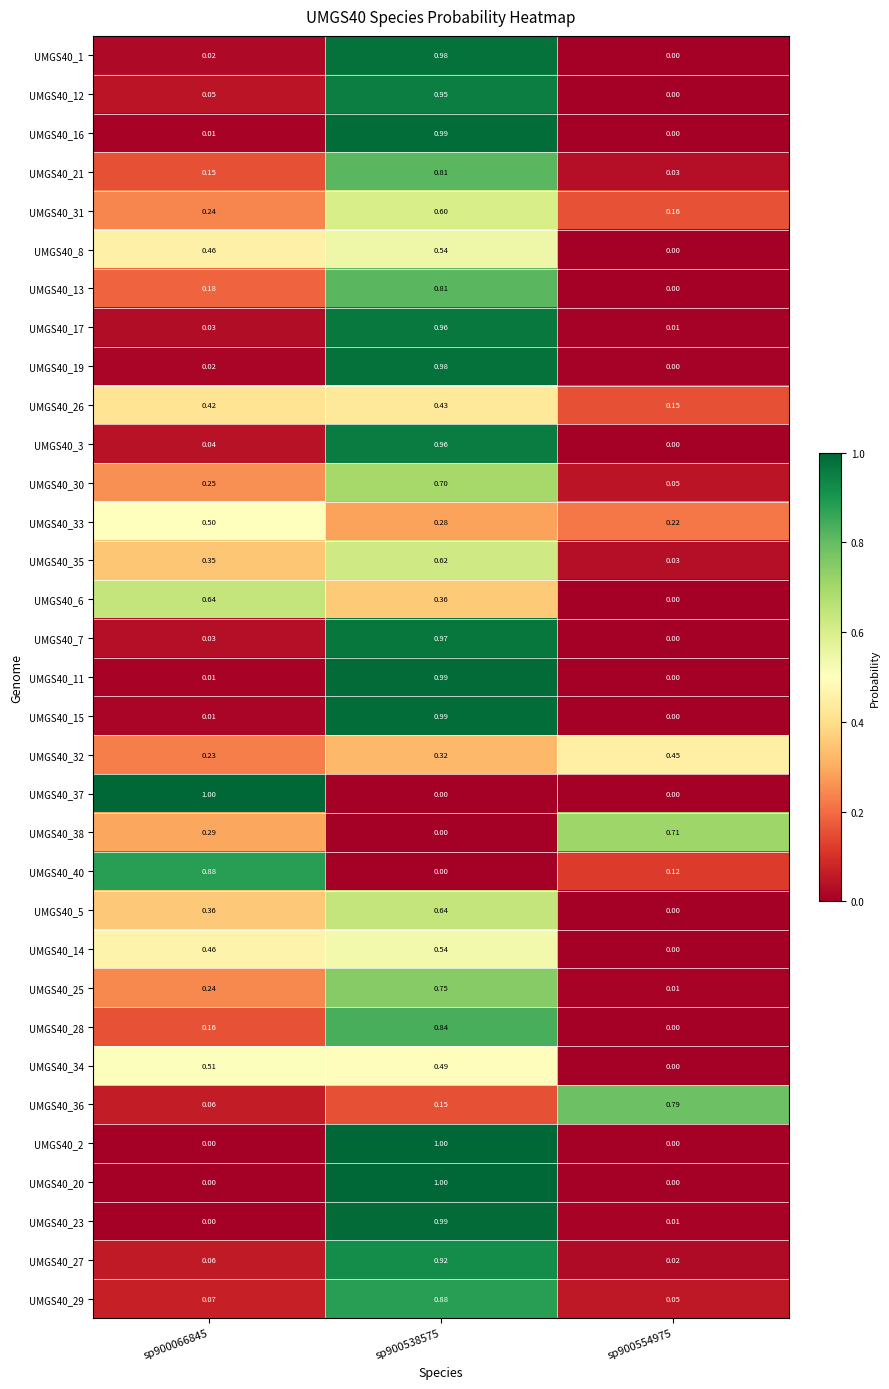

Is the value of UMGS40_23 at sp900066845 greater than the value of UMGS40_17 at sp900538575?

No